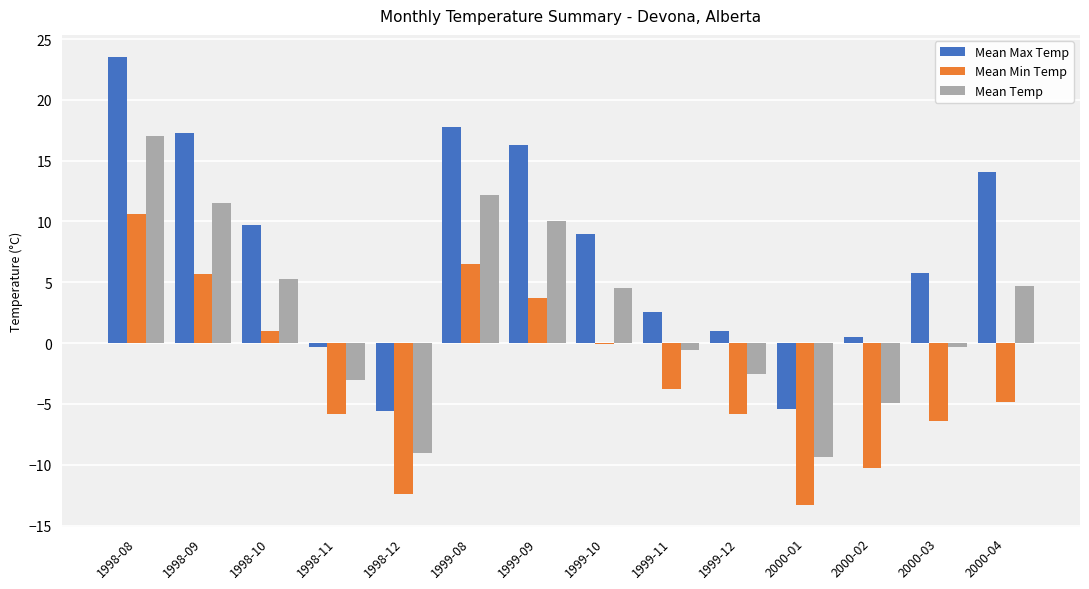

True or false: Mean Max Temp has a value of -0.3 at 1998-11.

True